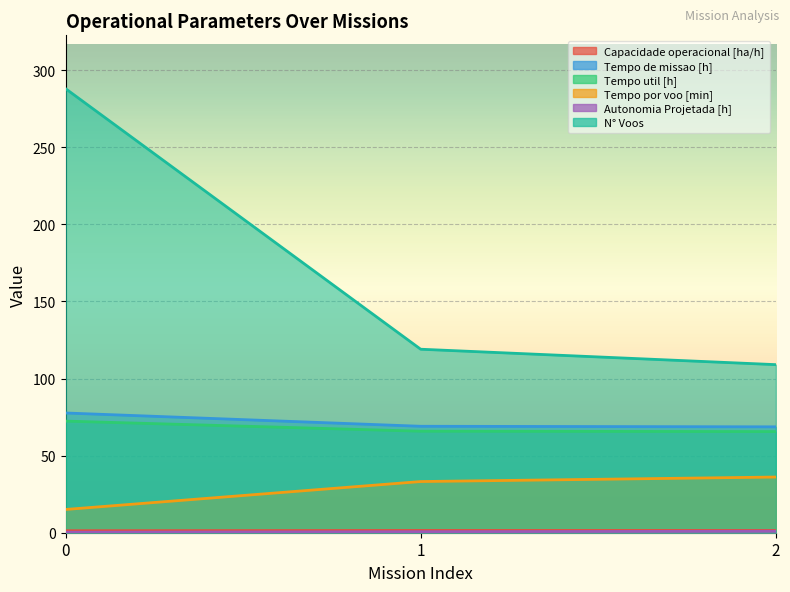

Reading left to right, what are all the values shown in this chart?

Capacidade operacional [ha/h]: 1.3	1.4	1.5
Tempo de missao [h]: 77.7	69.0	68.7
Tempo util [h]: 72.4	65.8	65.6
Tempo por voo [min]: 15.1	33.2	36.1
Autonomia Projetada [h]: 0.3	0.7	1.0
N° Voos: 288.0	119.0	109.0